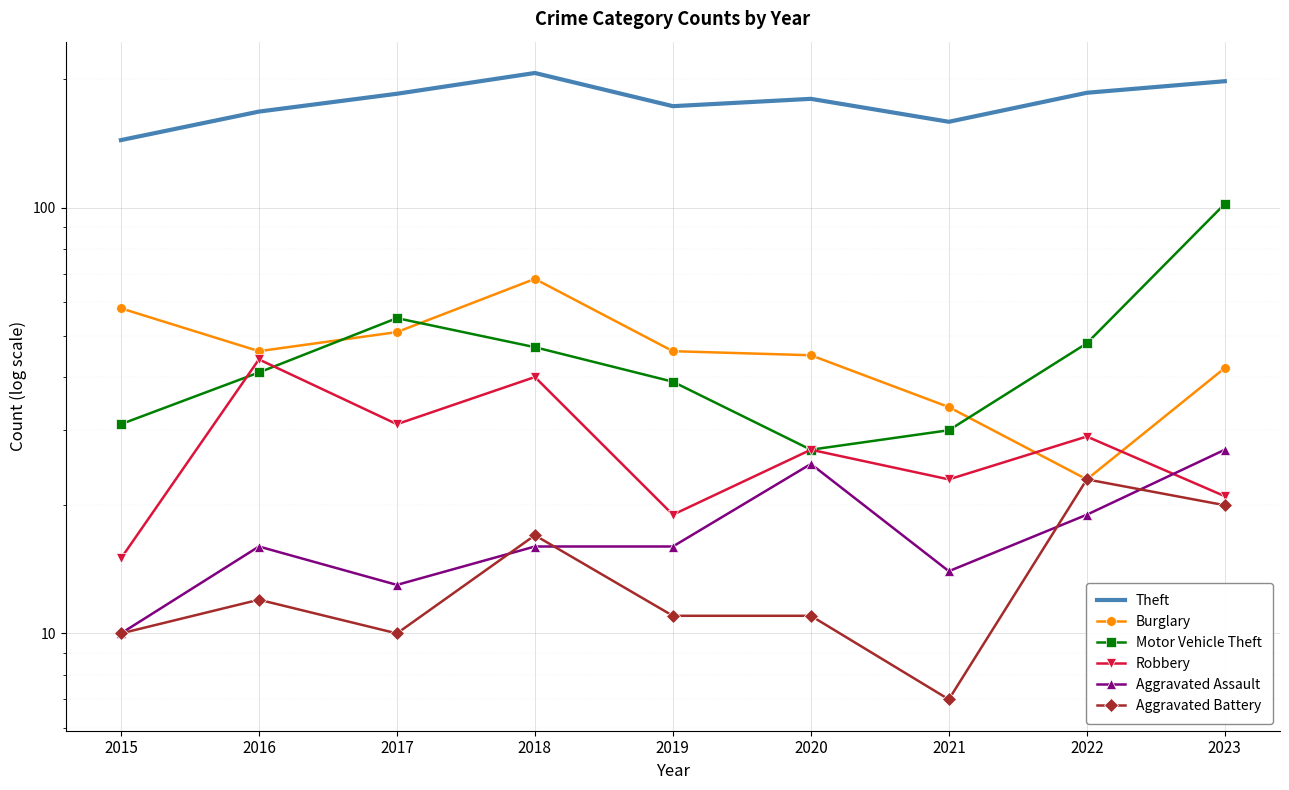

Reading left to right, list all the values displayed in this chart.

Theft: 144	168	185	207	173	180	159	186	198
Burglary: 58	46	51	68	46	45	34	23	42
Motor Vehicle Theft: 31	41	55	47	39	27	30	48	102
Robbery: 15	44	31	40	19	27	23	29	21
Aggravated Assault: 10	16	13	16	16	25	14	19	27
Aggravated Battery: 10	12	10	17	11	11	7	23	20